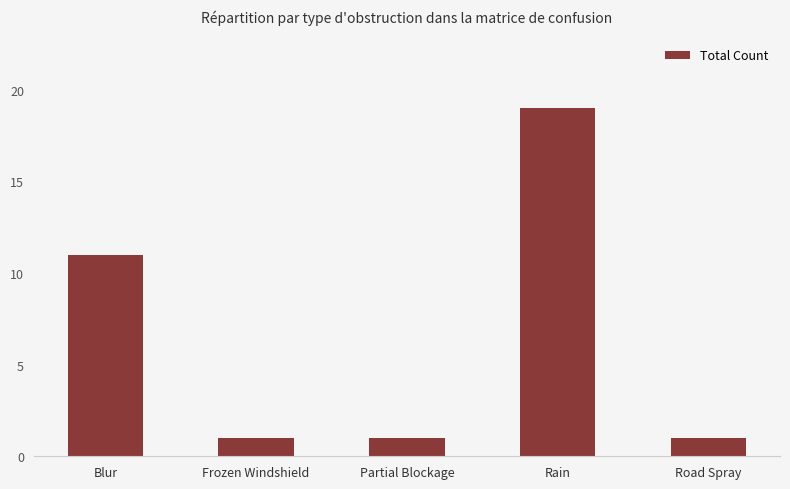

What is the greatest value displayed?

19